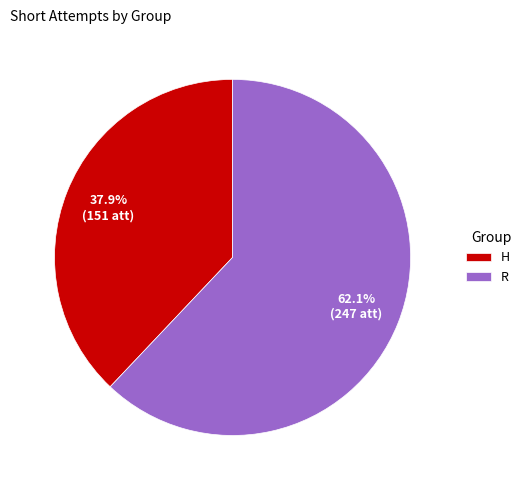

Rank the categories by value from lowest to highest.

H, R